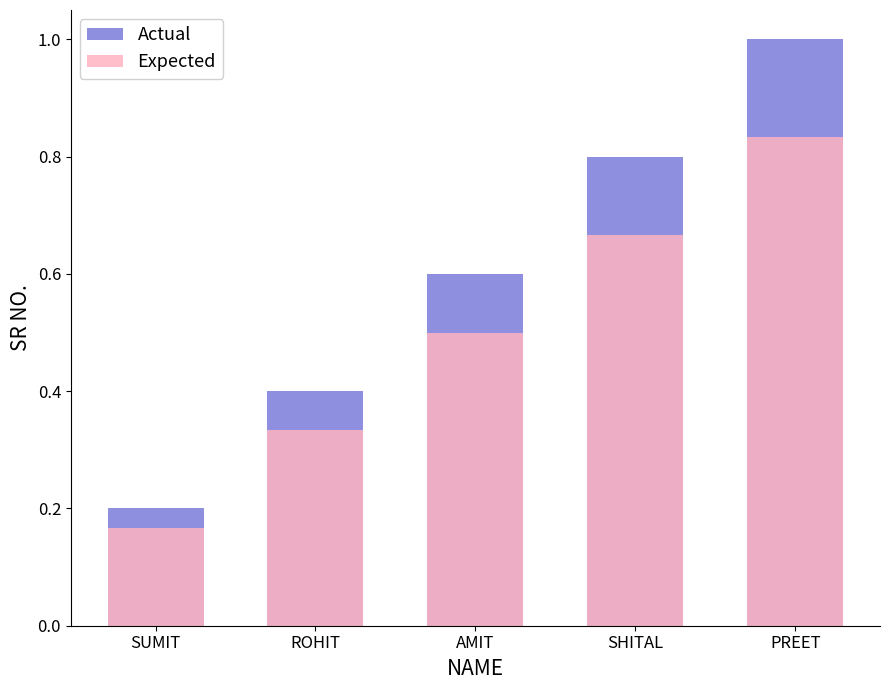

Rank the series by their maximum value, from lowest to highest.

Expected, Actual